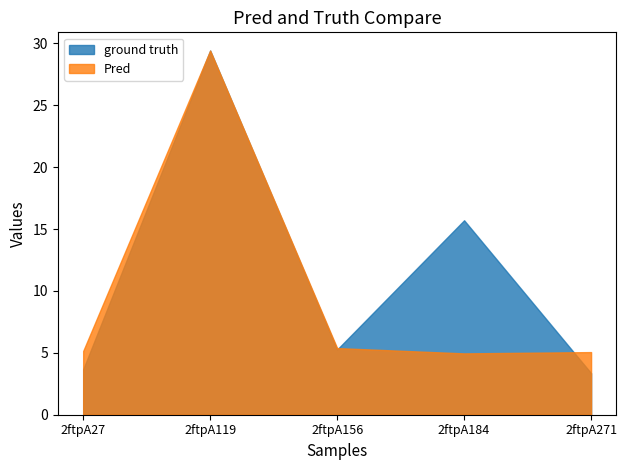

After their last crossing, which series has the higher values: Pred or ground truth?

Pred